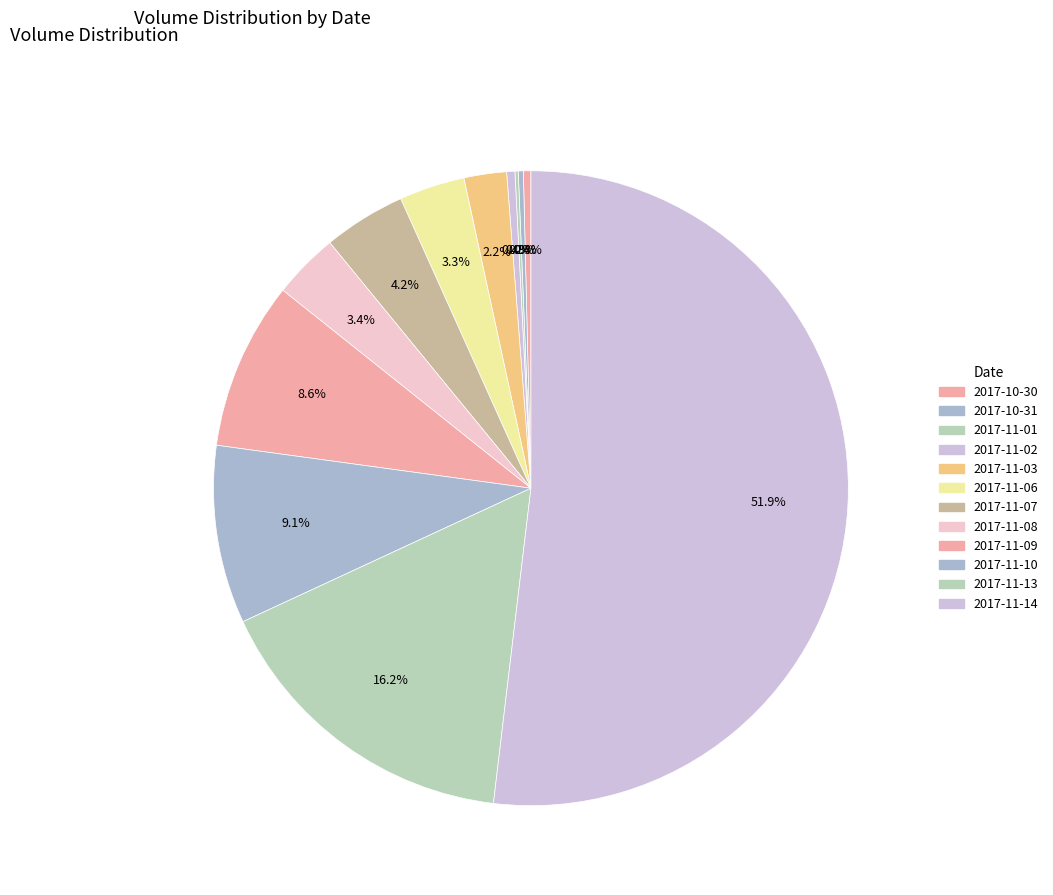

Is 2017-11-01 the majority of the pie?

No